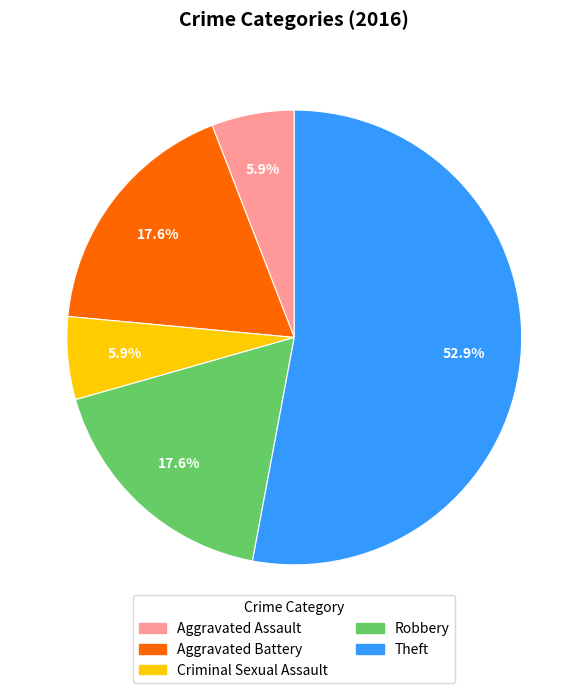

Is it true that Robbery is 18% of the pie?

True